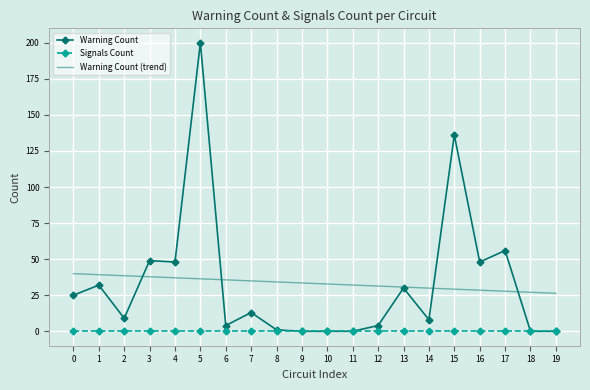

Which series has the largest range (max minus min)?

Warning Count